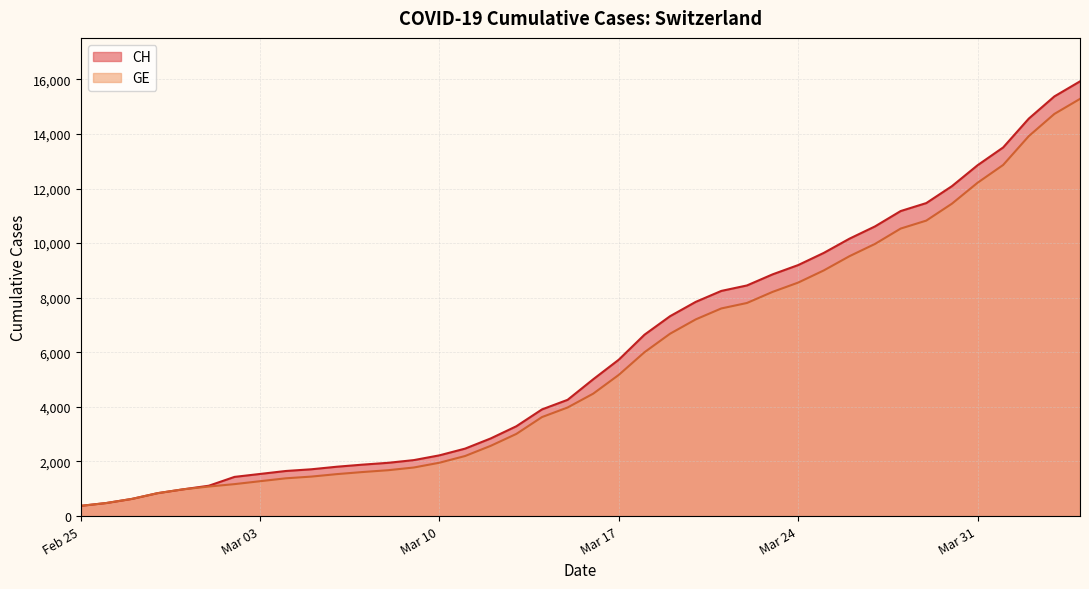

Which label corresponds to the largest value in the chart?

2020-04-04